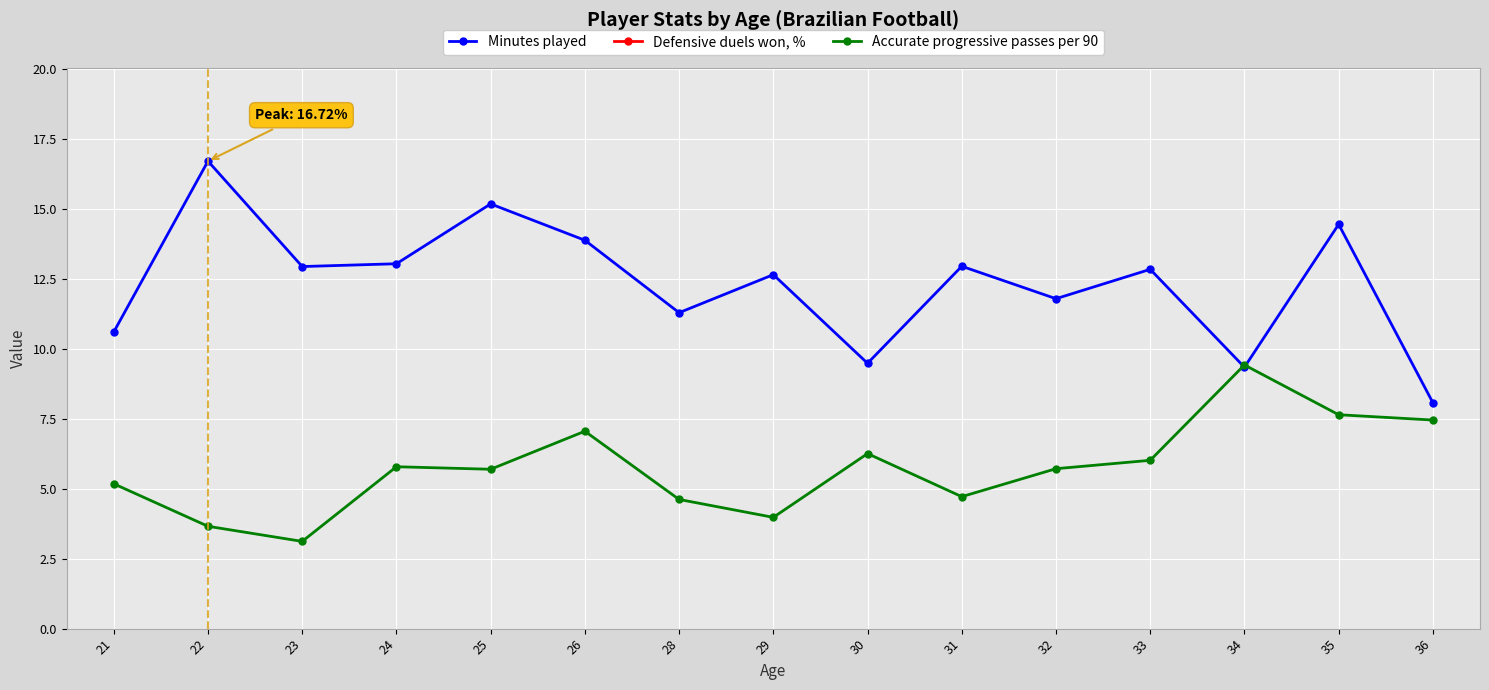

In Accurate progressive passes per 90, how many points are higher than both neighbors (excluding endpoints)?

4